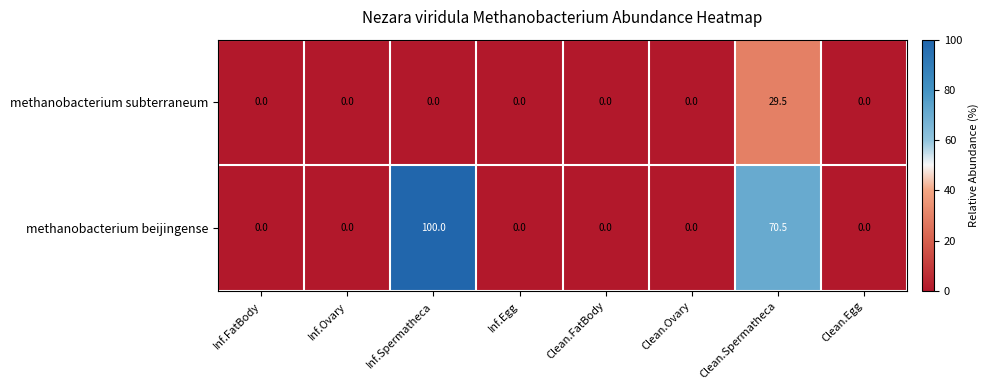

Reading right to left, transcribe all the data shown in this chart.

methanobacterium subterraneum: 0.0	29.5	0.0	0.0	0.0	0.0	0.0	0.0
methanobacterium beijingense: 0.0	70.5	0.0	0.0	0.0	100.0	0.0	0.0